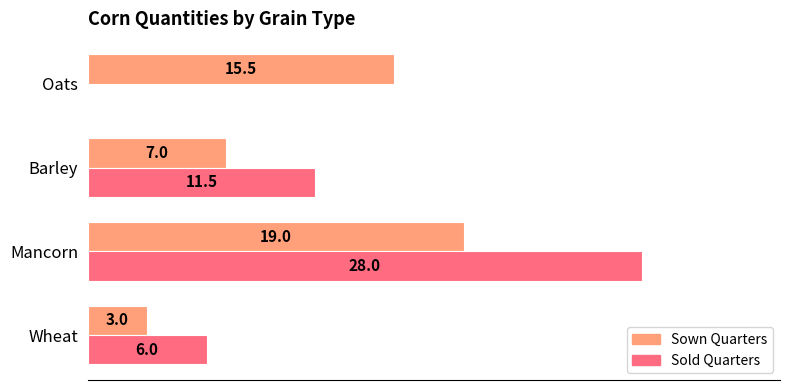

Which category has the highest value in the Sown Quarters series?

Mancorn